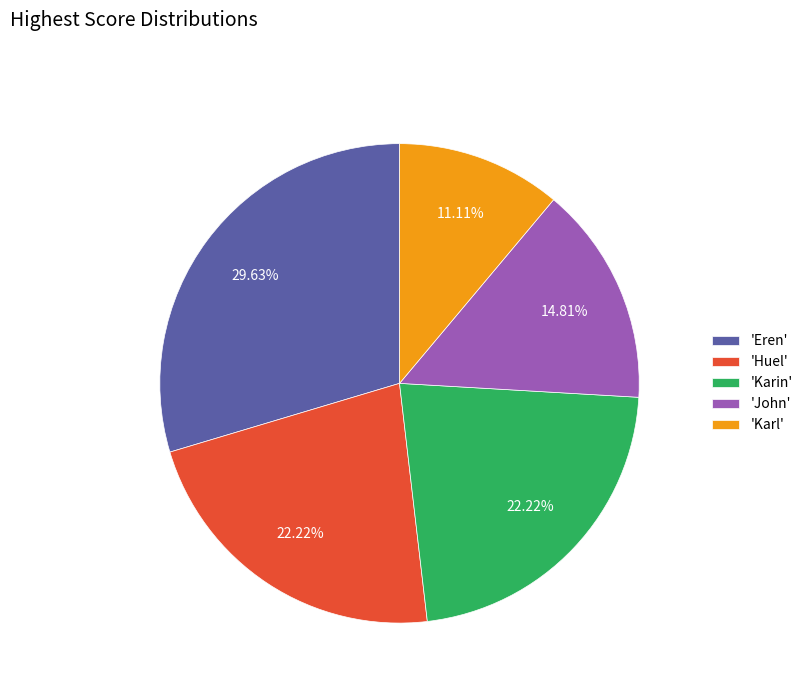

Count the number of slices in the pie.

5